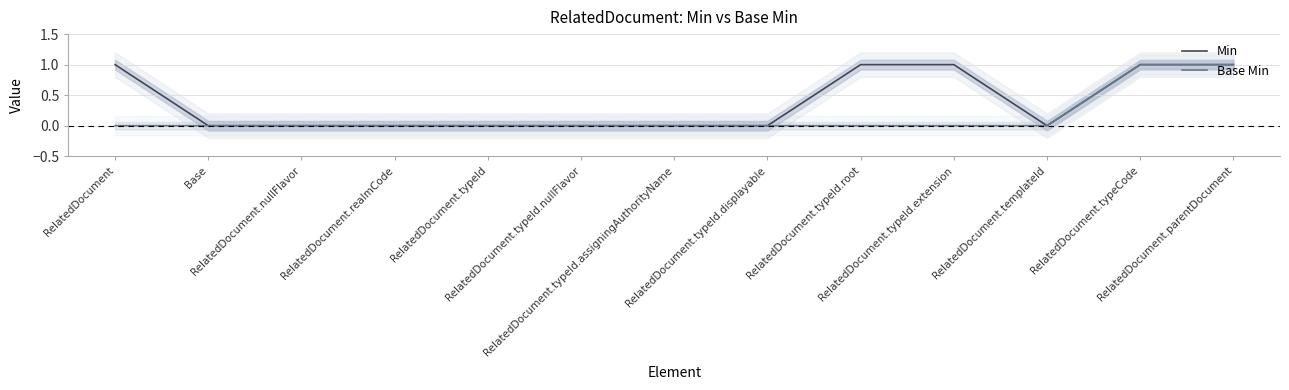

The value of Min at RelatedDocument.typeId is 0. True or false?

True